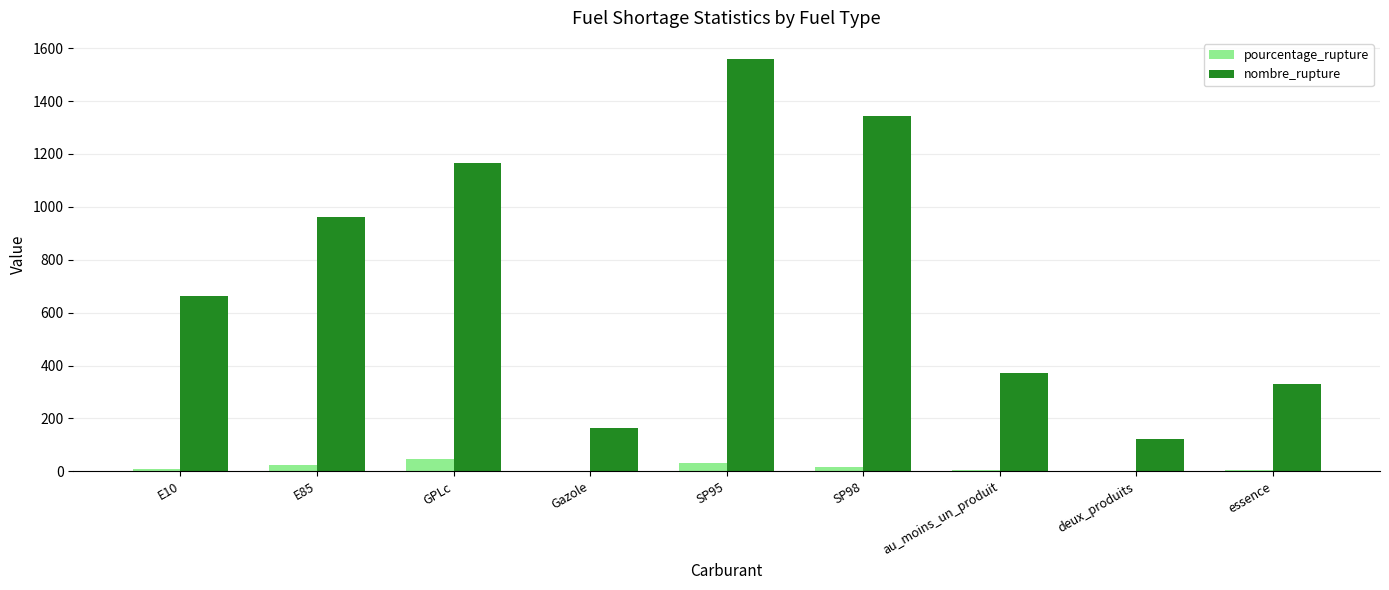

Where is nombre_rupture nearest to the value 842?

E85